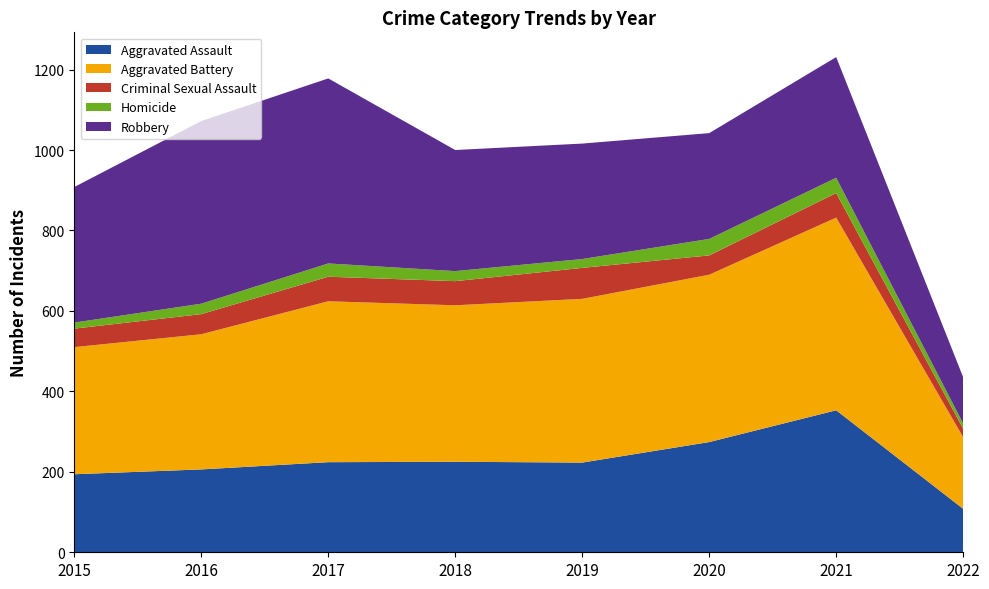

Reading left to right, list all the values displayed in this chart.

Aggravated Assault: 2015=194	2016=206	2017=224	2018=225	2019=223	2020=274	2021=353	2022=108
Aggravated Battery: 2015=316	2016=336	2017=400	2018=389	2019=407	2020=416	2021=479	2022=178
Criminal Sexual Assault: 2015=46	2016=50	2017=61	2018=60	2019=77	2020=48	2021=61	2022=21
Homicide: 2015=15	2016=26	2017=33	2018=25	2019=22	2020=41	2021=38	2022=13
Robbery: 2015=337	2016=454	2017=460	2018=301	2019=287	2020=263	2021=300	2022=115